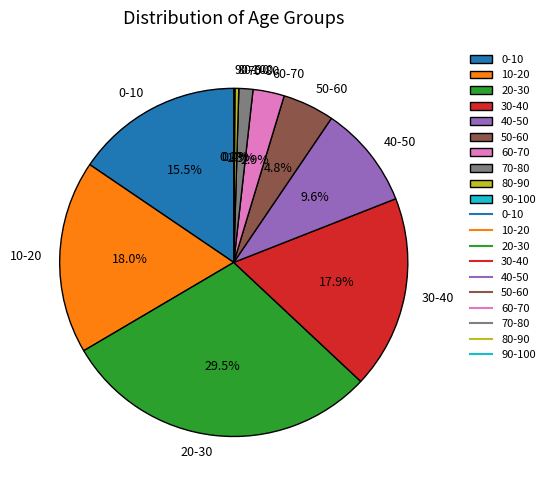

Which has a higher value, 60-70 or 40-50?

40-50